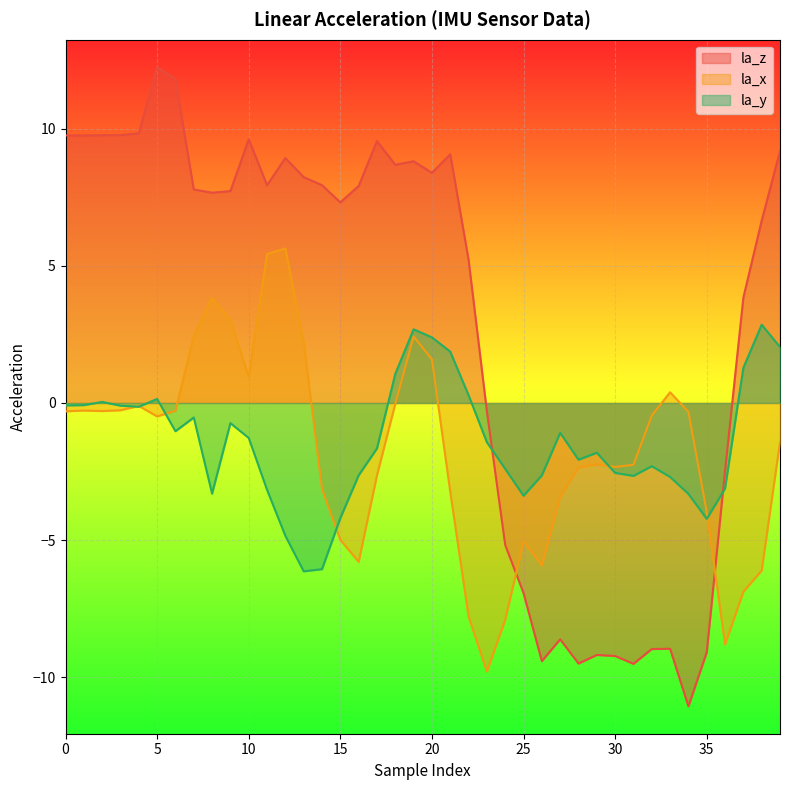

Where is the first local maximum?

1